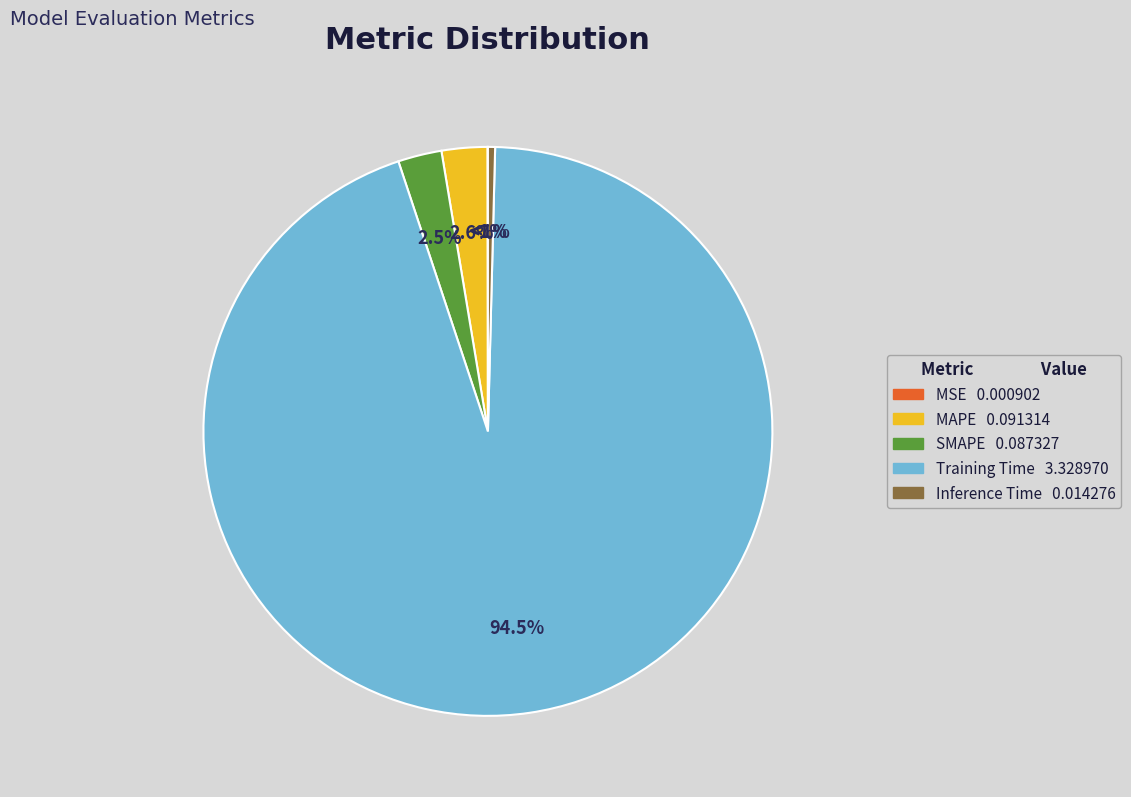

Is there a majority slice in this chart?

Yes